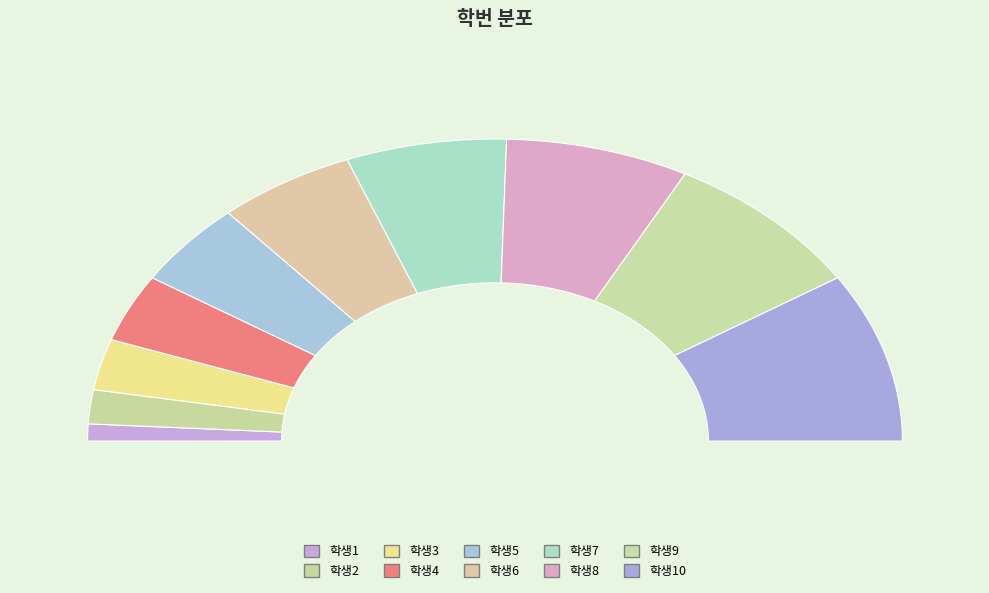

Which category has the biggest portion of the pie?

학생10